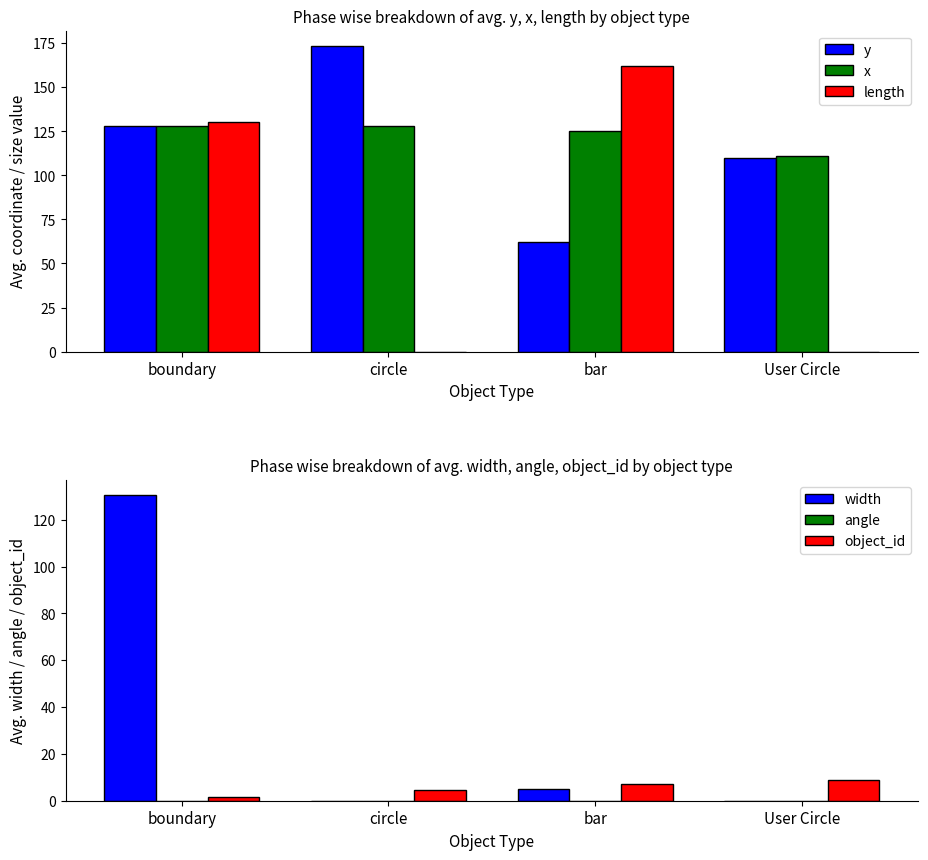

How many data points in object_id are above 7?

1